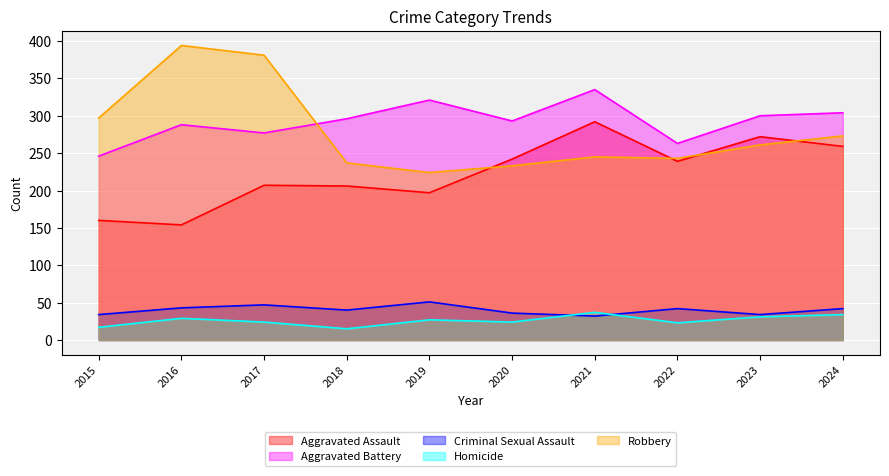

At which category is the sum across all series the highest?

2021